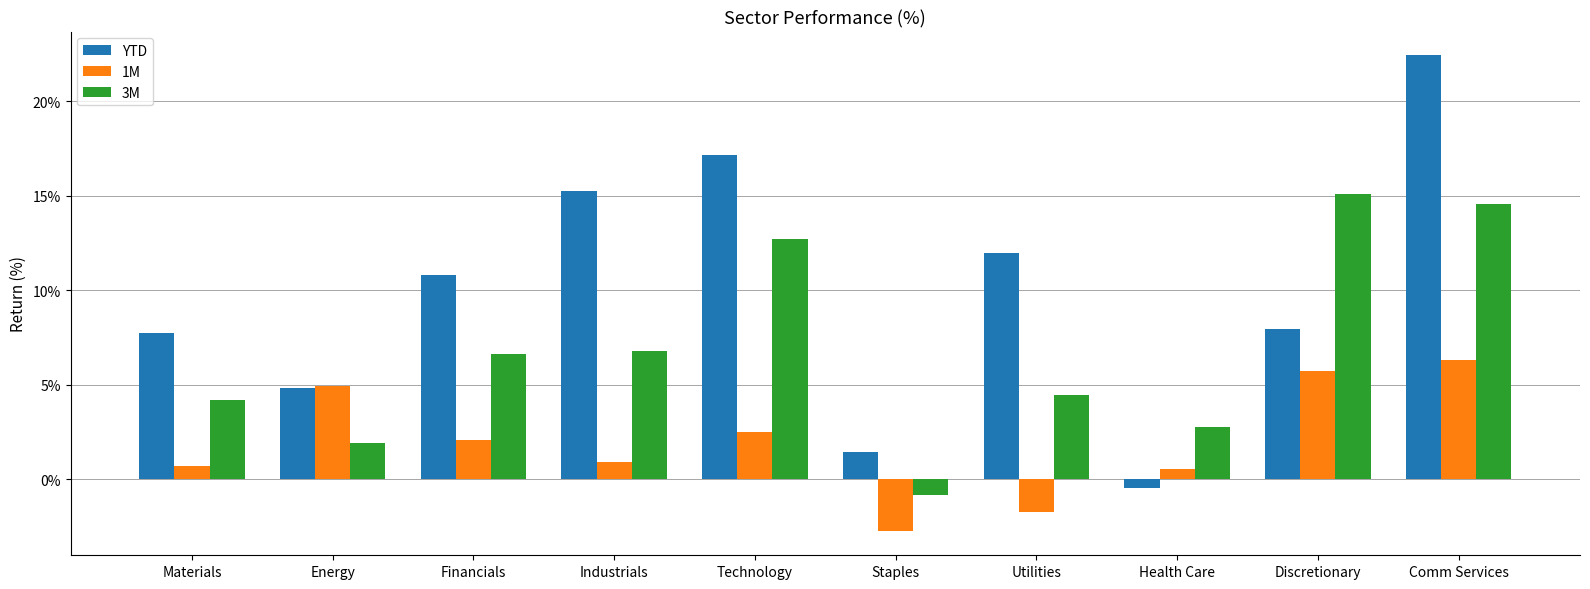

True or false: 1M has a value of 1.6 at Comm Services.

False